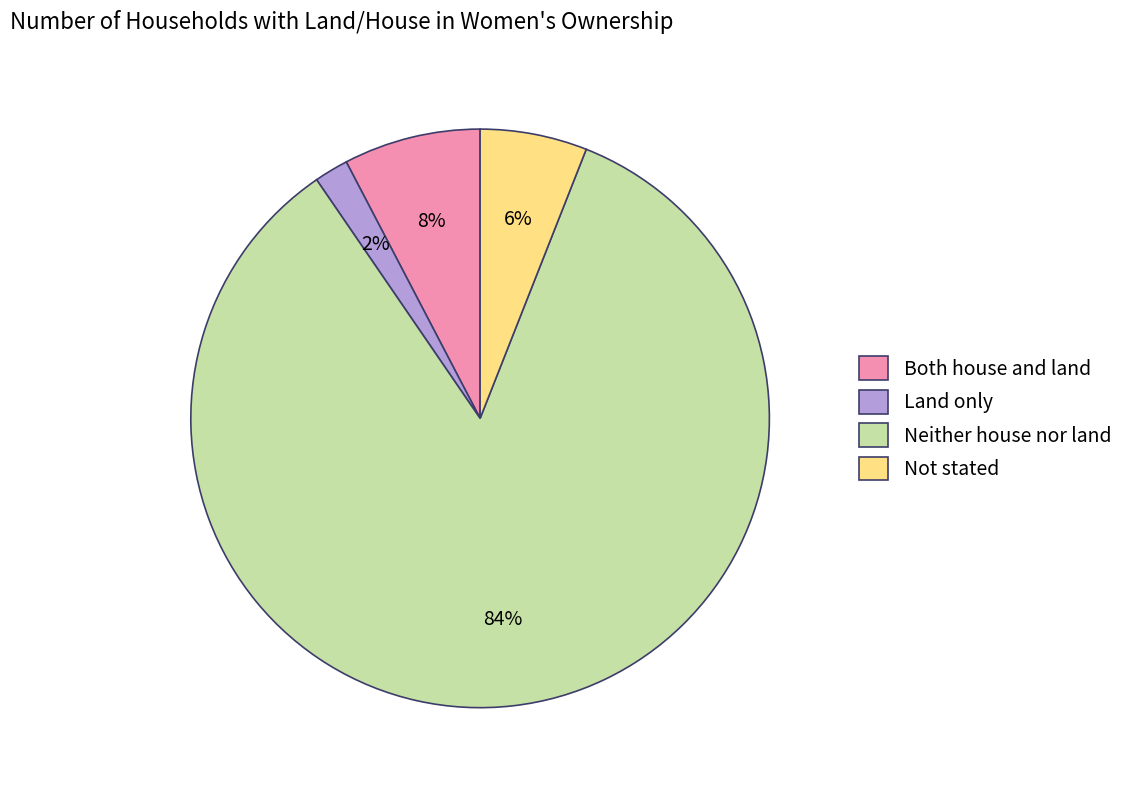

Count the number of slices in the pie.

4